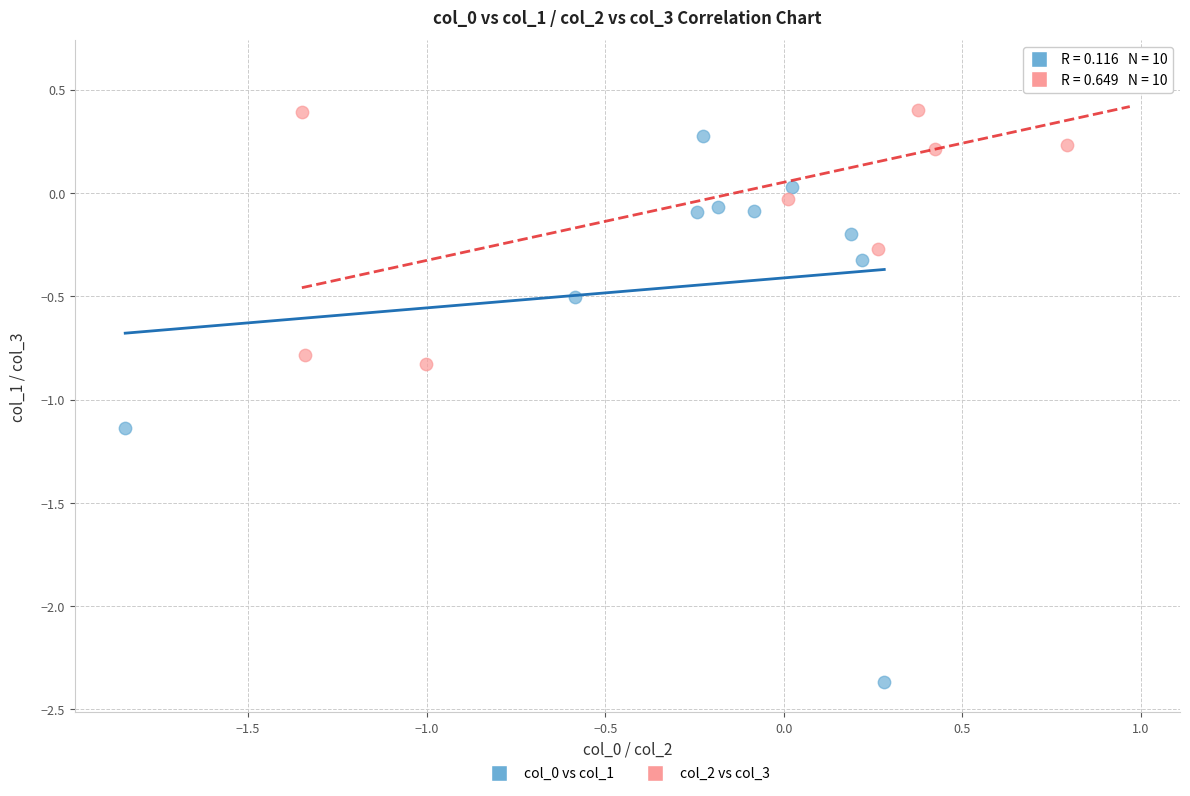

Which series reaches the maximum Y coordinate?

col_2 vs col_3